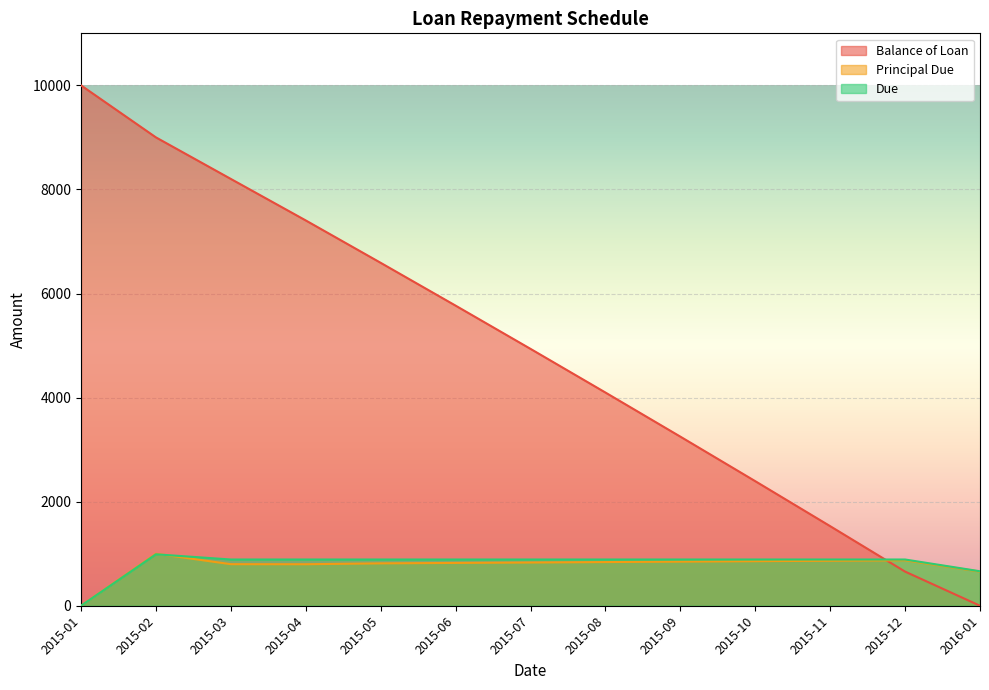

What is the sum of all Principal Due values?

10000.0